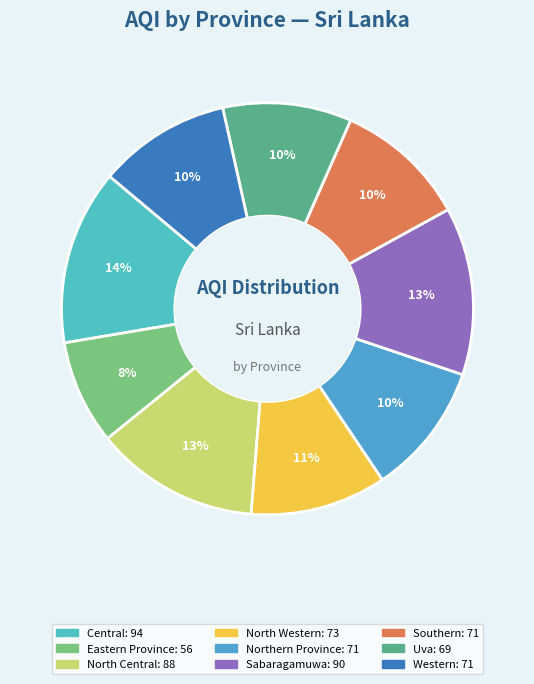

The Southern slice represents 25% of the pie. True or false?

False